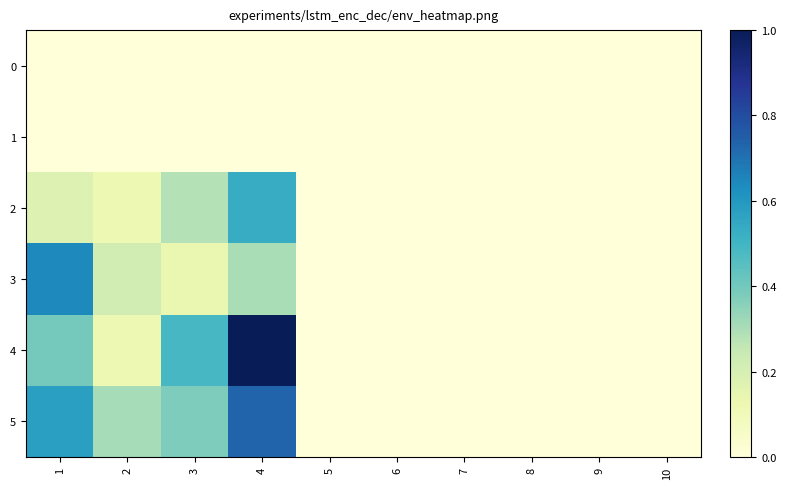

Reading right to left, transcribe all the data shown in this chart.

0: 10=0.0	9=0.0	8=0.0	7=0.0	6=0.0	5=0.0	4=0.0	3=0.0	2=0.0	1=0.0
1: 10=0.0	9=0.0	8=0.0	7=0.0	6=0.0	5=0.0	4=0.0	3=0.0	2=0.0	1=0.0
2: 10=0.0	9=0.0	8=0.0	7=0.0	6=0.0	5=0.0	4=0.5	3=0.3	2=0.1	1=0.2
3: 10=0.0	9=0.0	8=0.0	7=0.0	6=0.0	5=0.0	4=0.3	3=0.1	2=0.2	1=0.6
4: 10=0.0	9=0.0	8=0.0	7=0.0	6=0.0	5=0.0	4=1.0	3=0.5	2=0.1	1=0.4
5: 10=0.0	9=0.0	8=0.0	7=0.0	6=0.0	5=0.0	4=0.7	3=0.4	2=0.3	1=0.6